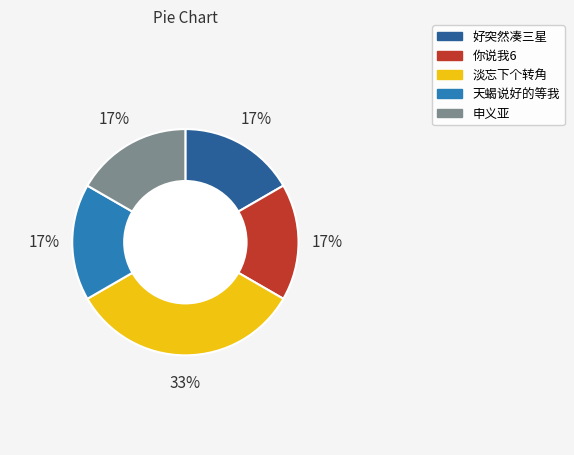

What is the largest slice in the pie chart?

淡忘下个转角